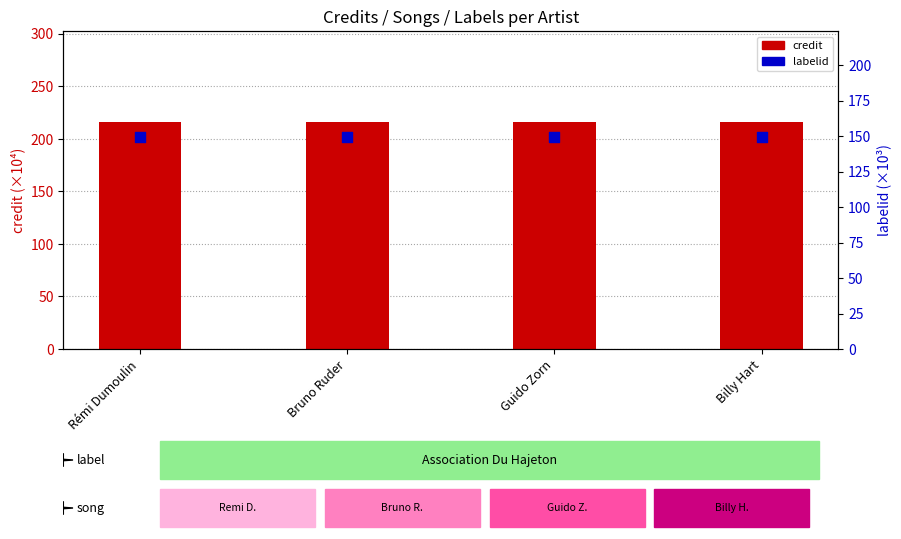

Which series has the largest total across all categories?

credit (×10⁴)